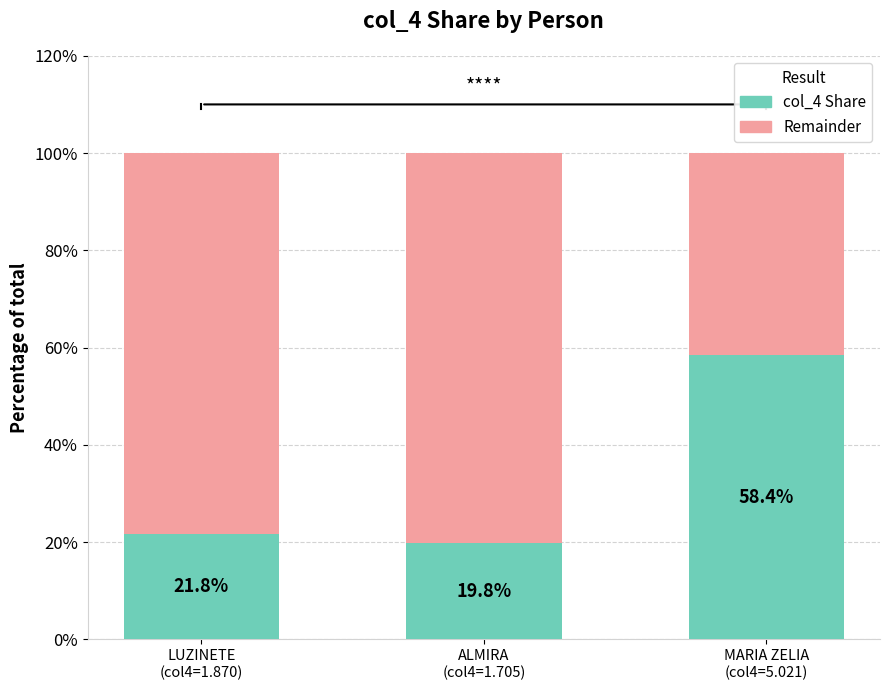

What is the minimum value for col_4 Share?

19.8